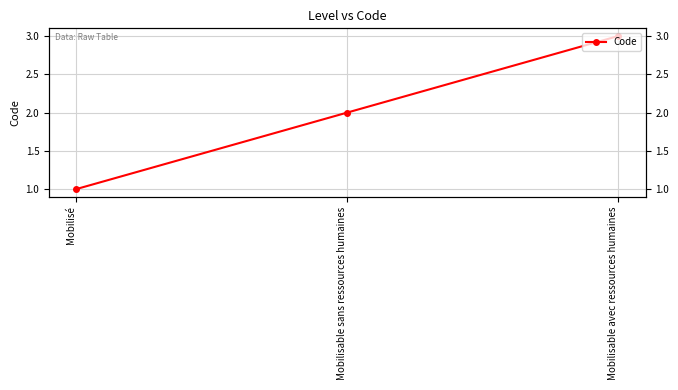

Is it true that the value at Mobilisable avec ressources humaines is 1?

False